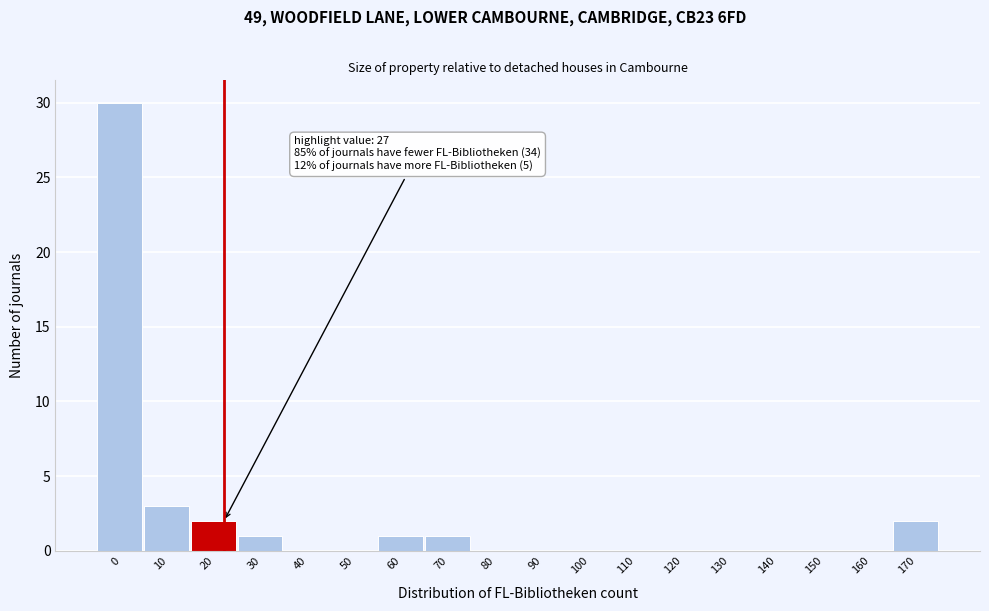

Reading left to right, extract all data points from this chart.

0=30	10=3	20=2	30=1	40=0	50=0	60=1	70=1	80=0	90=0	100=0	110=0	120=0	130=0	140=0	150=0	160=0	170=2